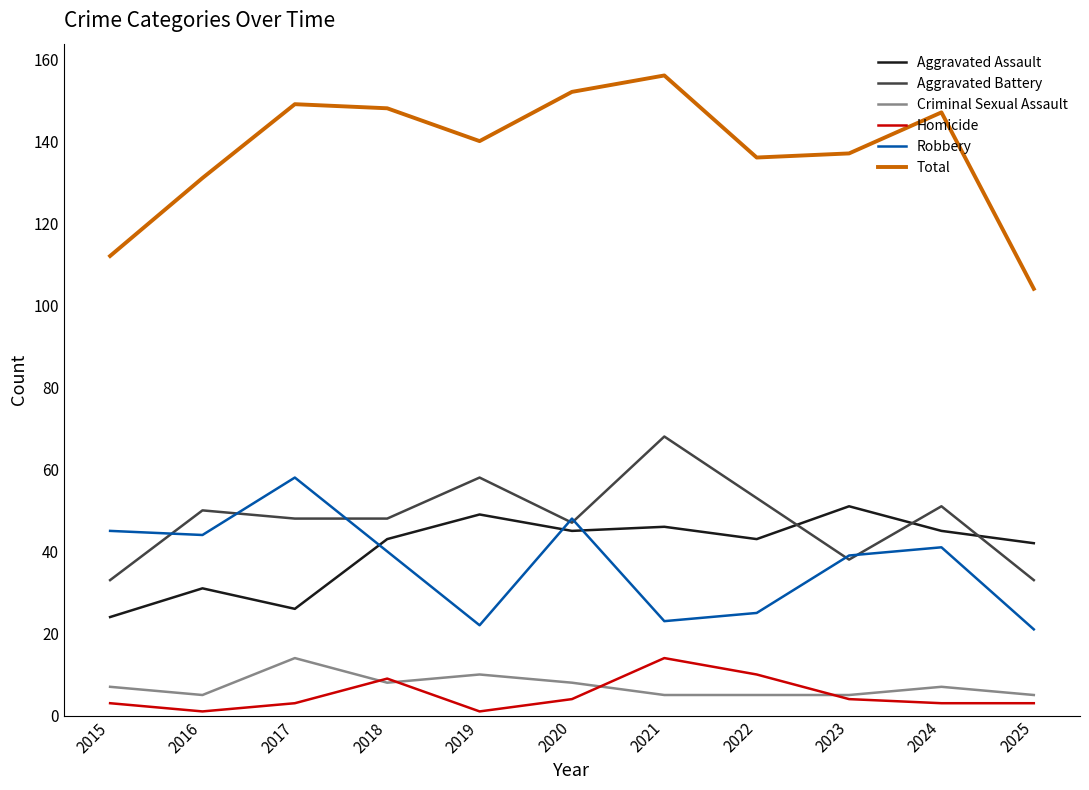

What is the difference between the second highest and second lowest values in the Total series?

40